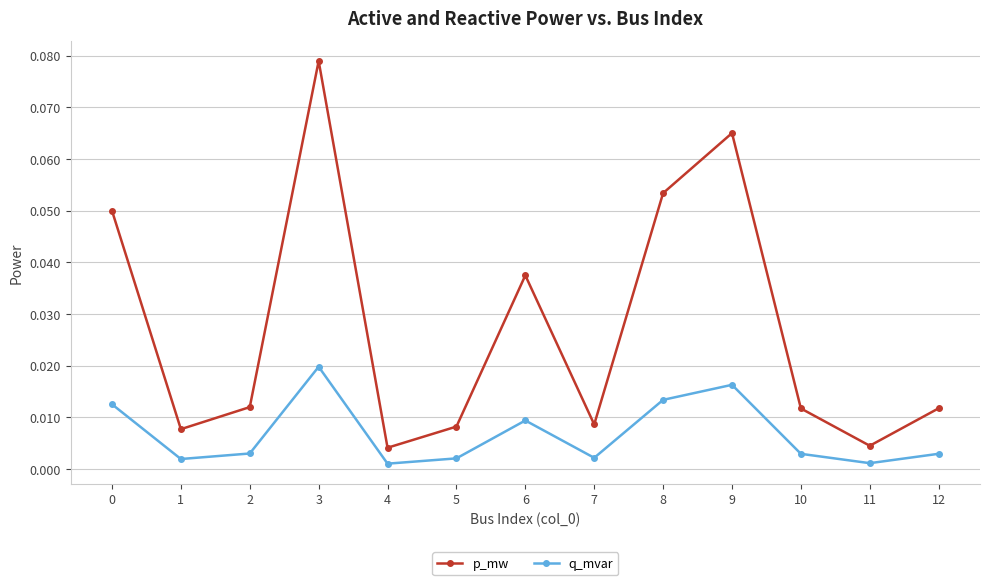

True or false: p_mw and q_mvar intersect in this chart.

False